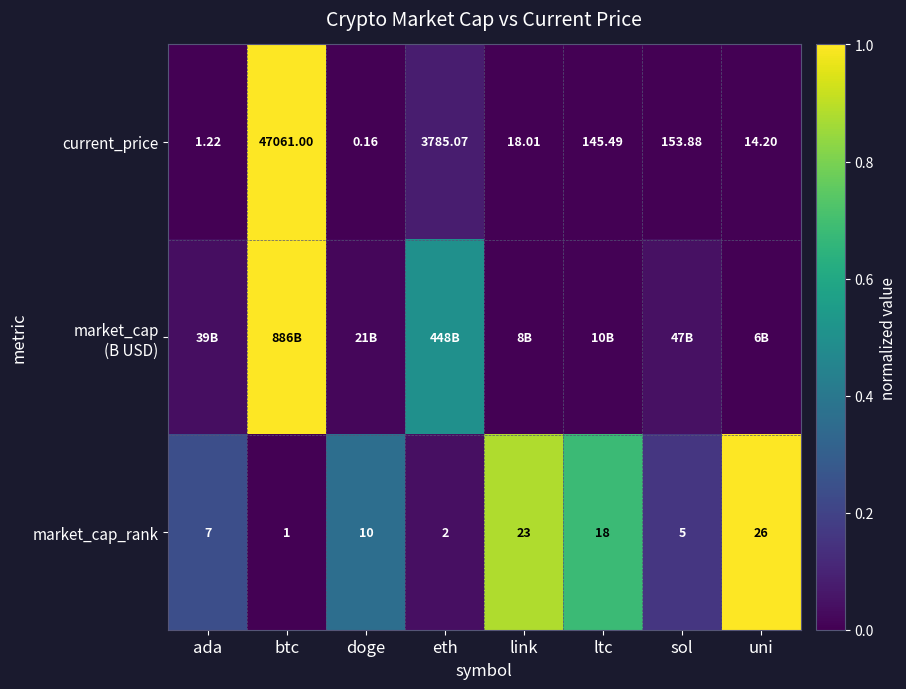

What is the difference between the maximum and minimum values in the market_cap (B USD) series?

1.0